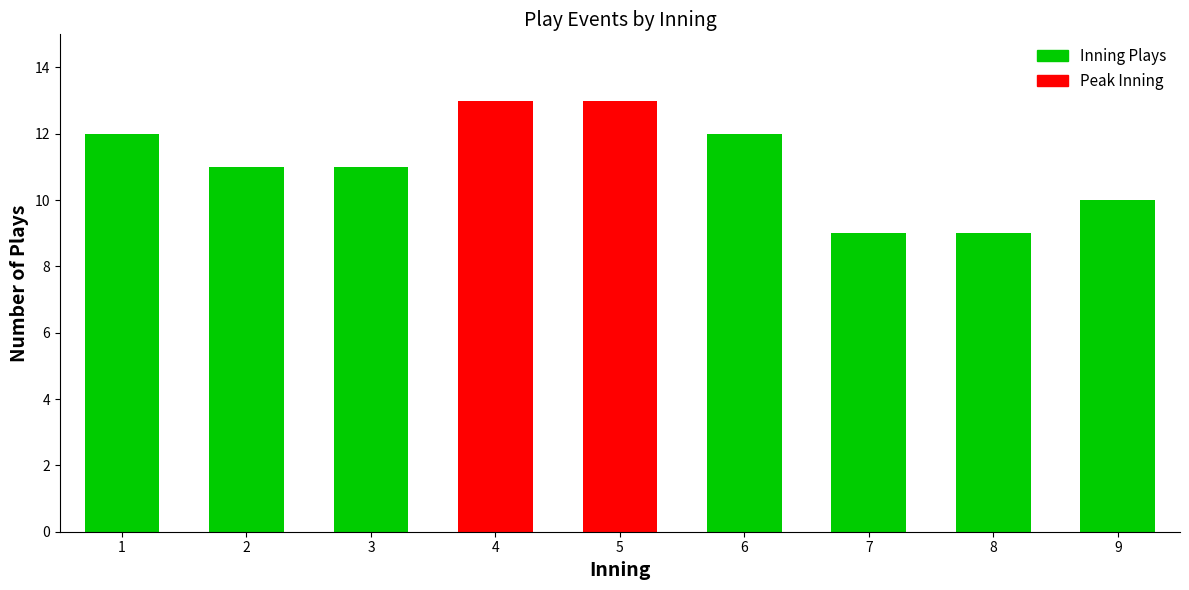

Reading right to left, list all the values displayed in this chart.

10	9	9	12	13	13	11	11	12